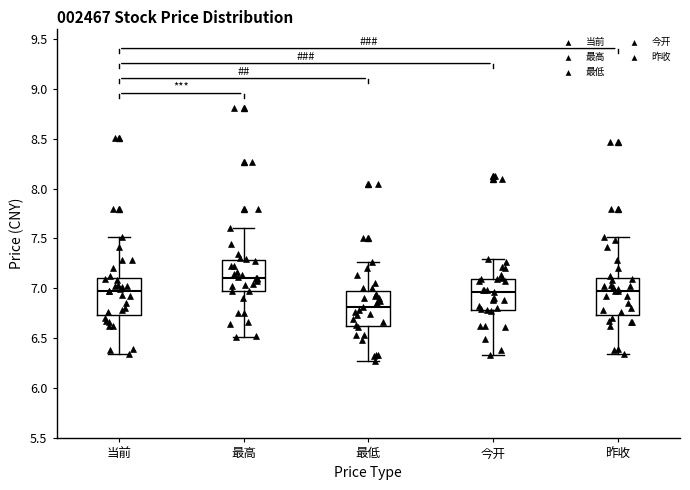

Reading left to right, read every box against the y-axis: the position of its median line, the range the box covers, and the ends of its whiskers. The values are not printed on the chart, so give them approximately, as read against the axis.

当前: median 6.95, box 6.75 to 7.10, whiskers 6.35 to 7.50
最高: median 7.10, box 6.95 to 7.30, whiskers 6.50 to 7.60
最低: median 6.80, box 6.60 to 6.95, whiskers 6.25 to 7.25
今开: median 6.95, box 6.80 to 7.10, whiskers 6.35 to 7.30
昨收: median 6.95, box 6.75 to 7.10, whiskers 6.35 to 7.50